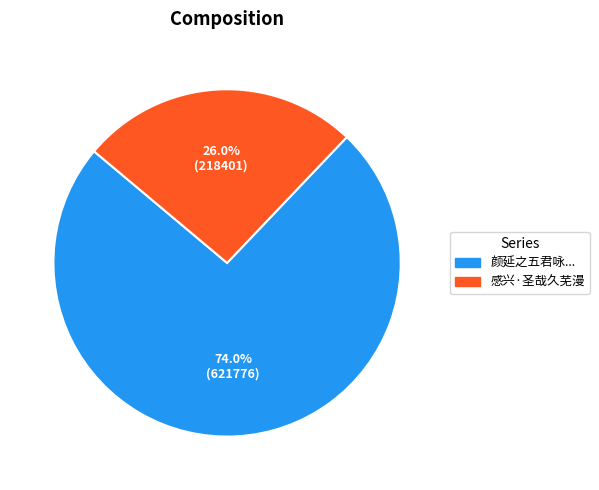

Is there a majority slice in this chart?

Yes